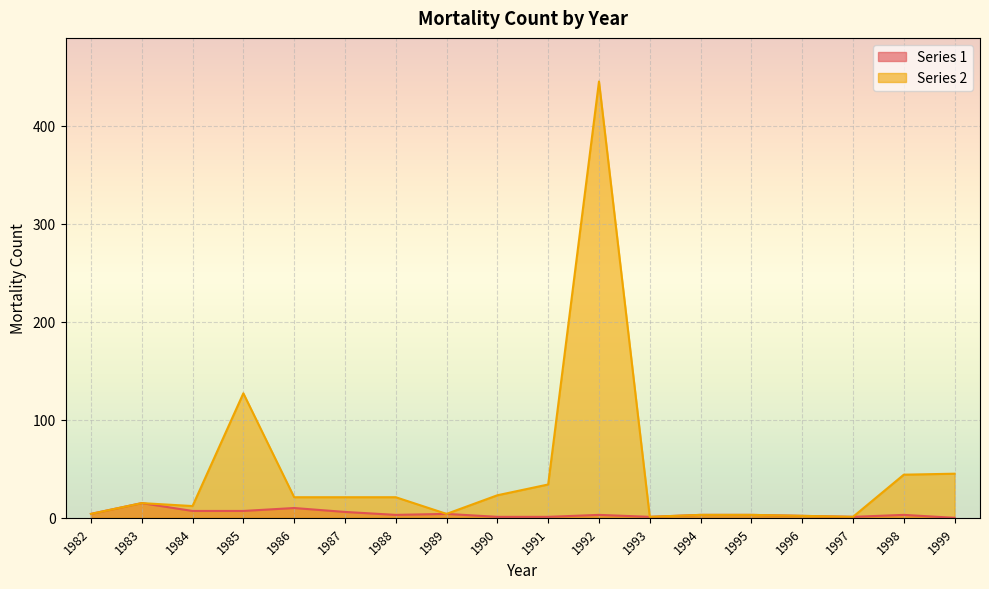

The Series 2 series shows 6 at 1986. True or false?

False